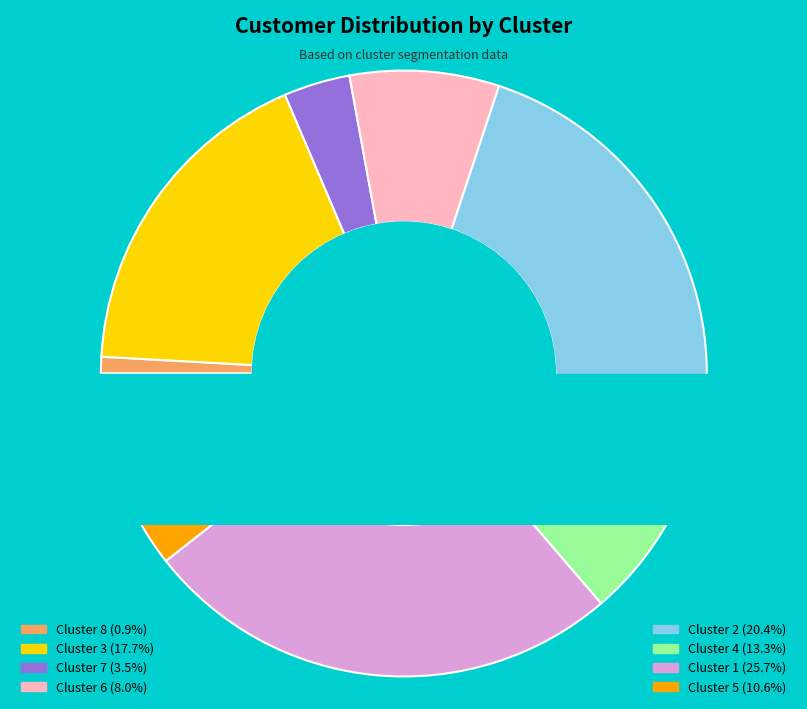

To the nearest percent, what percentage of the pie is Cluster 5?

11%